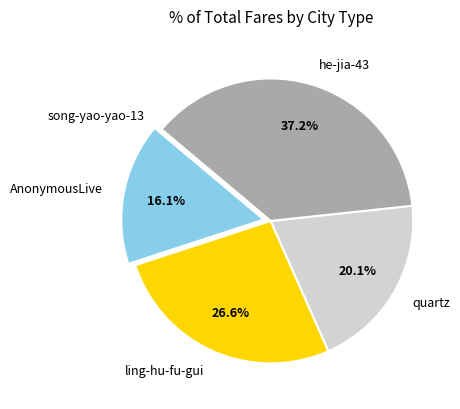

To the nearest percent, what is the average slice percentage?

20%